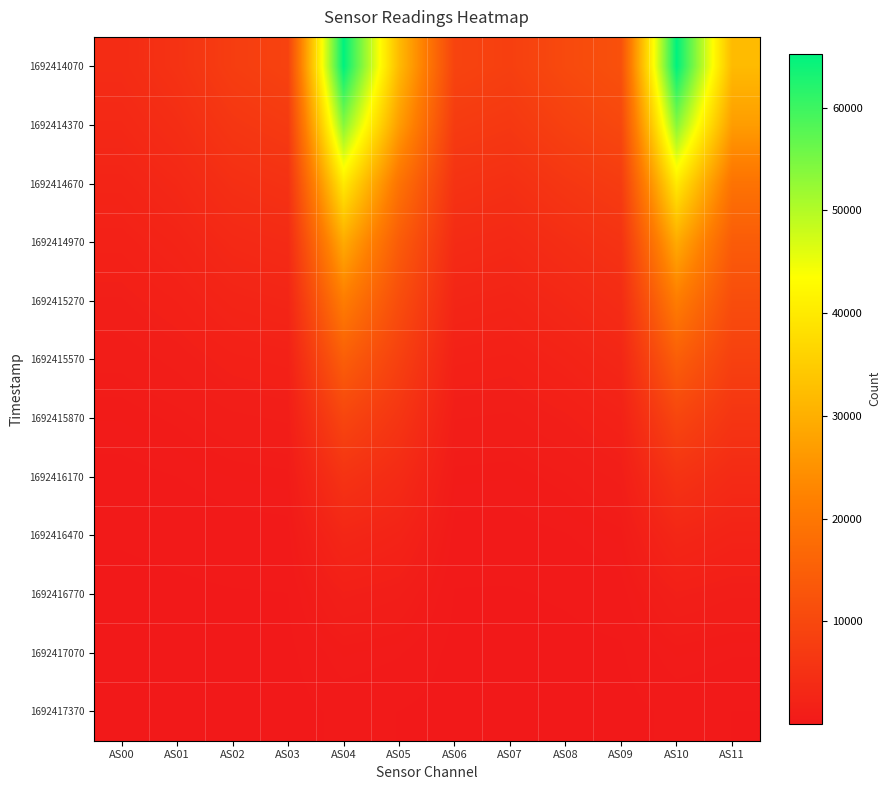

How many categories are shown in the chart?

12